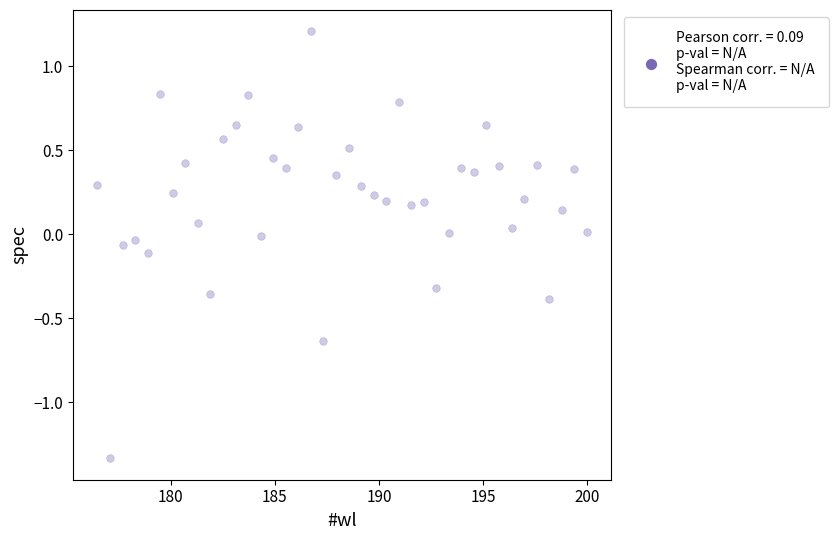

What is the range of Y values (max minus min)?

2.5